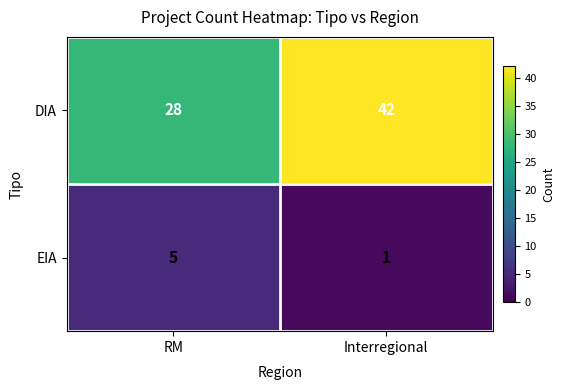

How many series are shown in this chart?

2